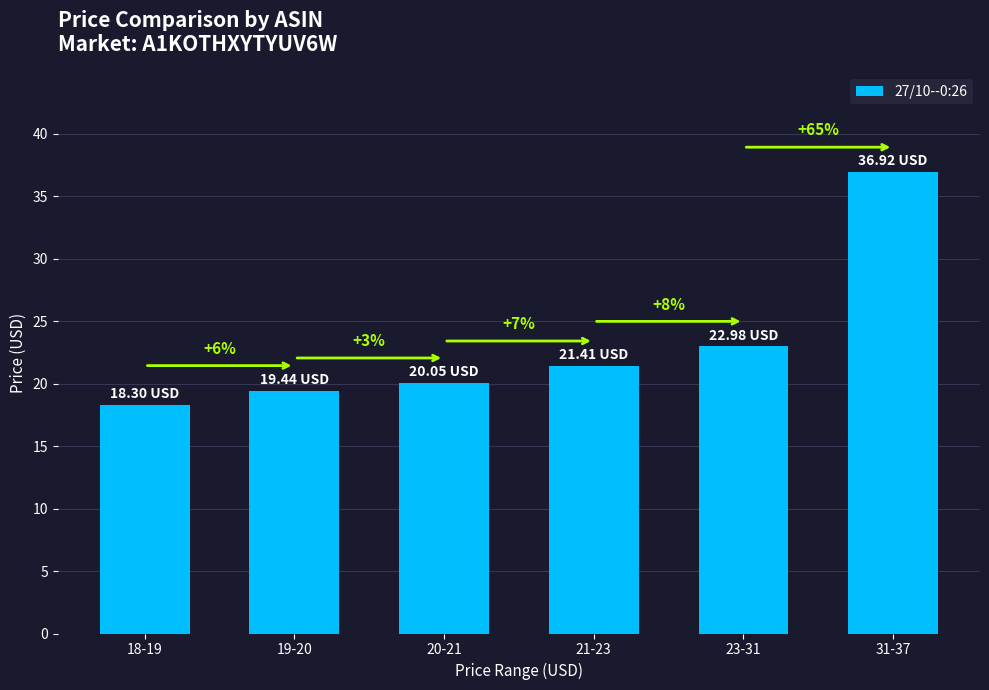

Reading right to left, list all the values displayed in this chart.

36.9	23.0	21.4	20.1	19.4	18.3